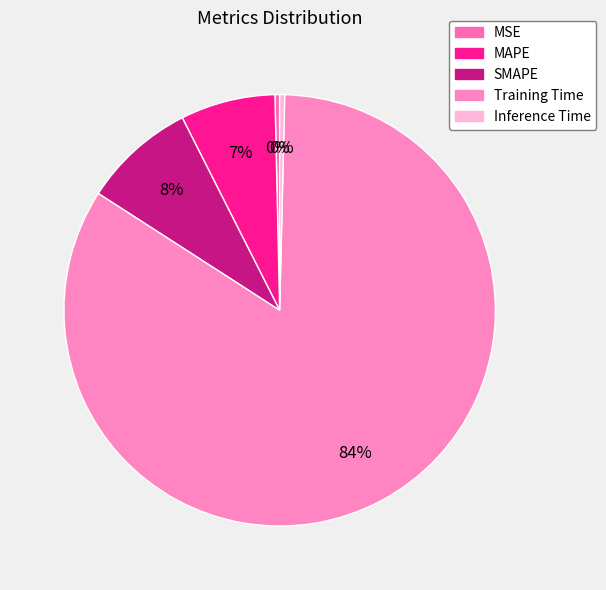

Which category has the smallest portion of the pie?

MSE